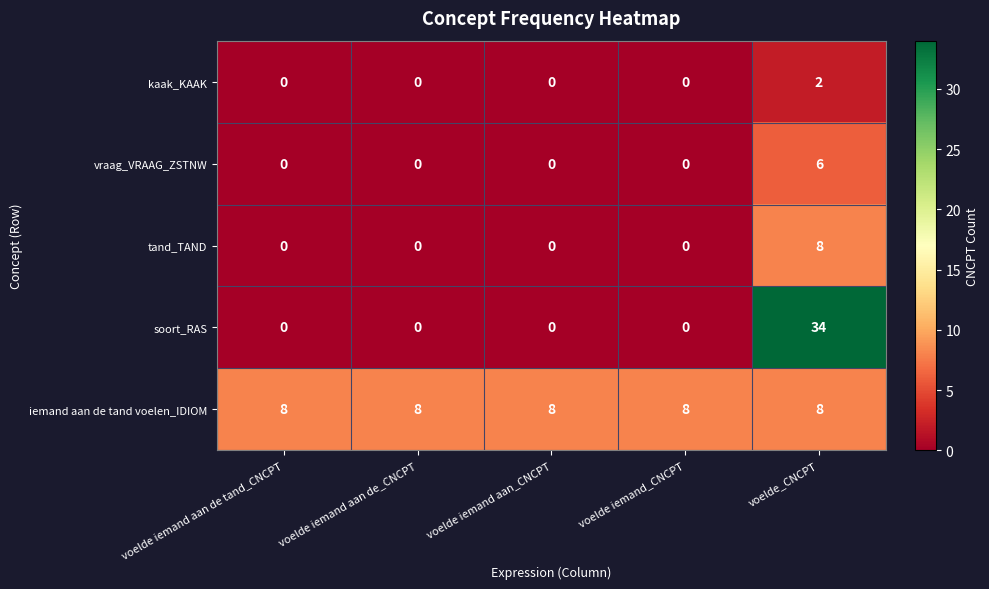

How many tand_TAND values are between 0 and 1?

4